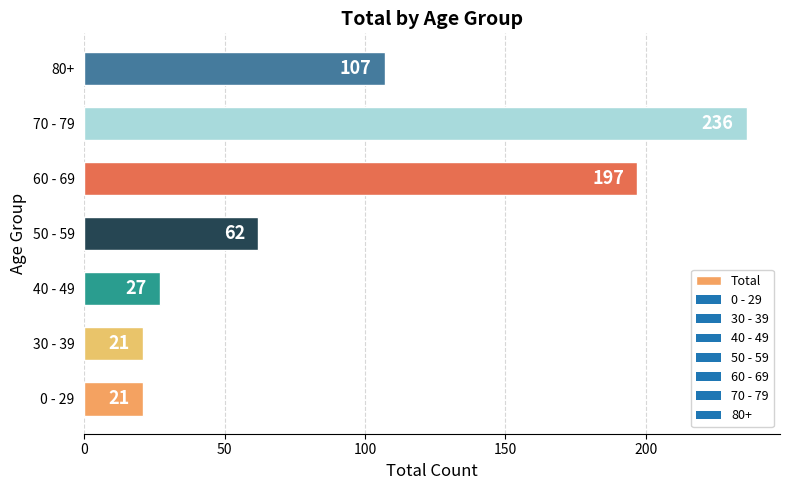

What is the change in value from 40 - 49 to 70 - 79?

+209